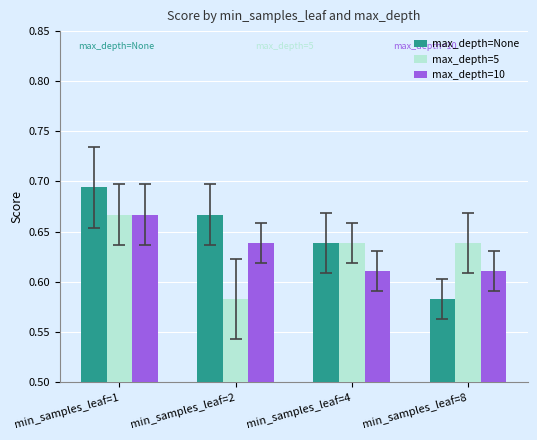

At which category is the sum across all series the highest?

min_samples_leaf=1